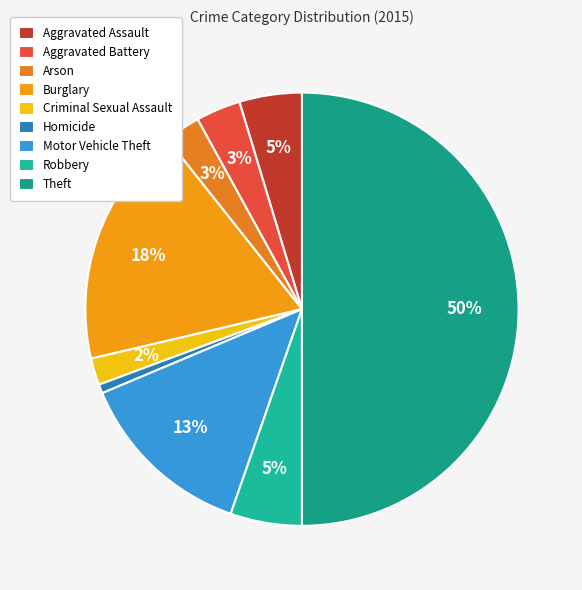

Does any single category account for the majority?

No